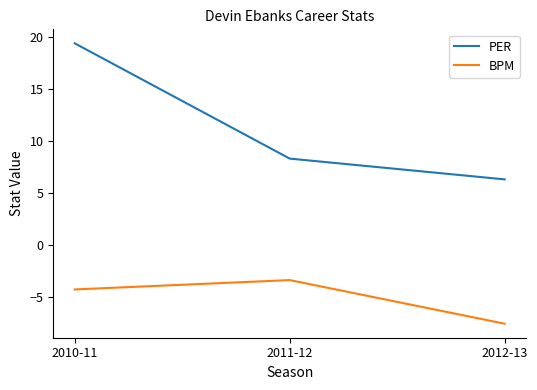

Which series changed the most between 2011-12 and 2012-13?

BPM